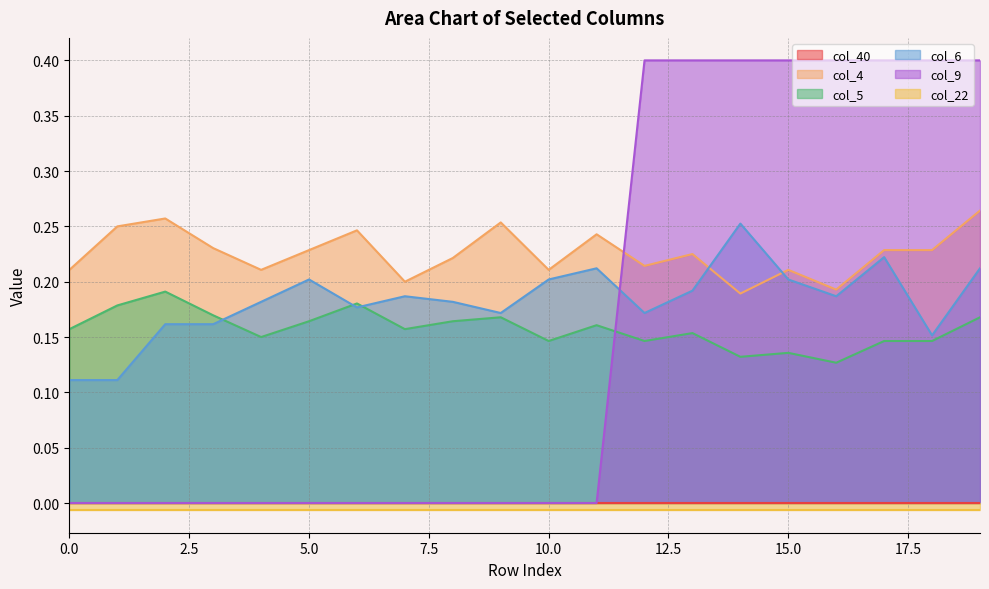

What is the approximate value of col_9 at 15.0?

0.4